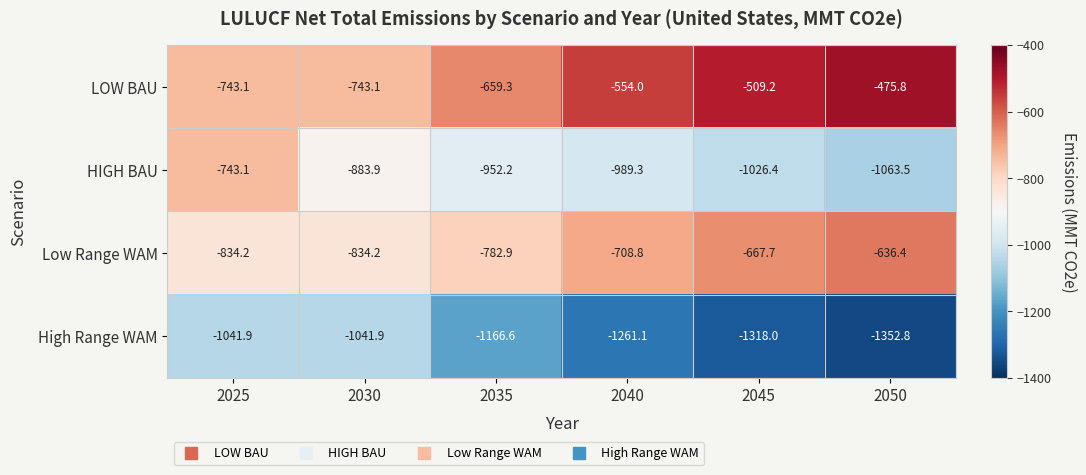

Which label corresponds to the largest value in the chart?

2050